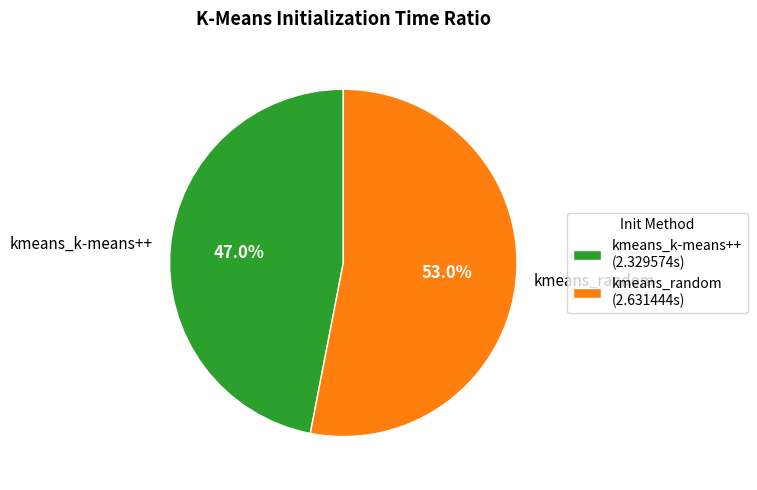

Is it true that kmeans_random is 53% of the pie?

True